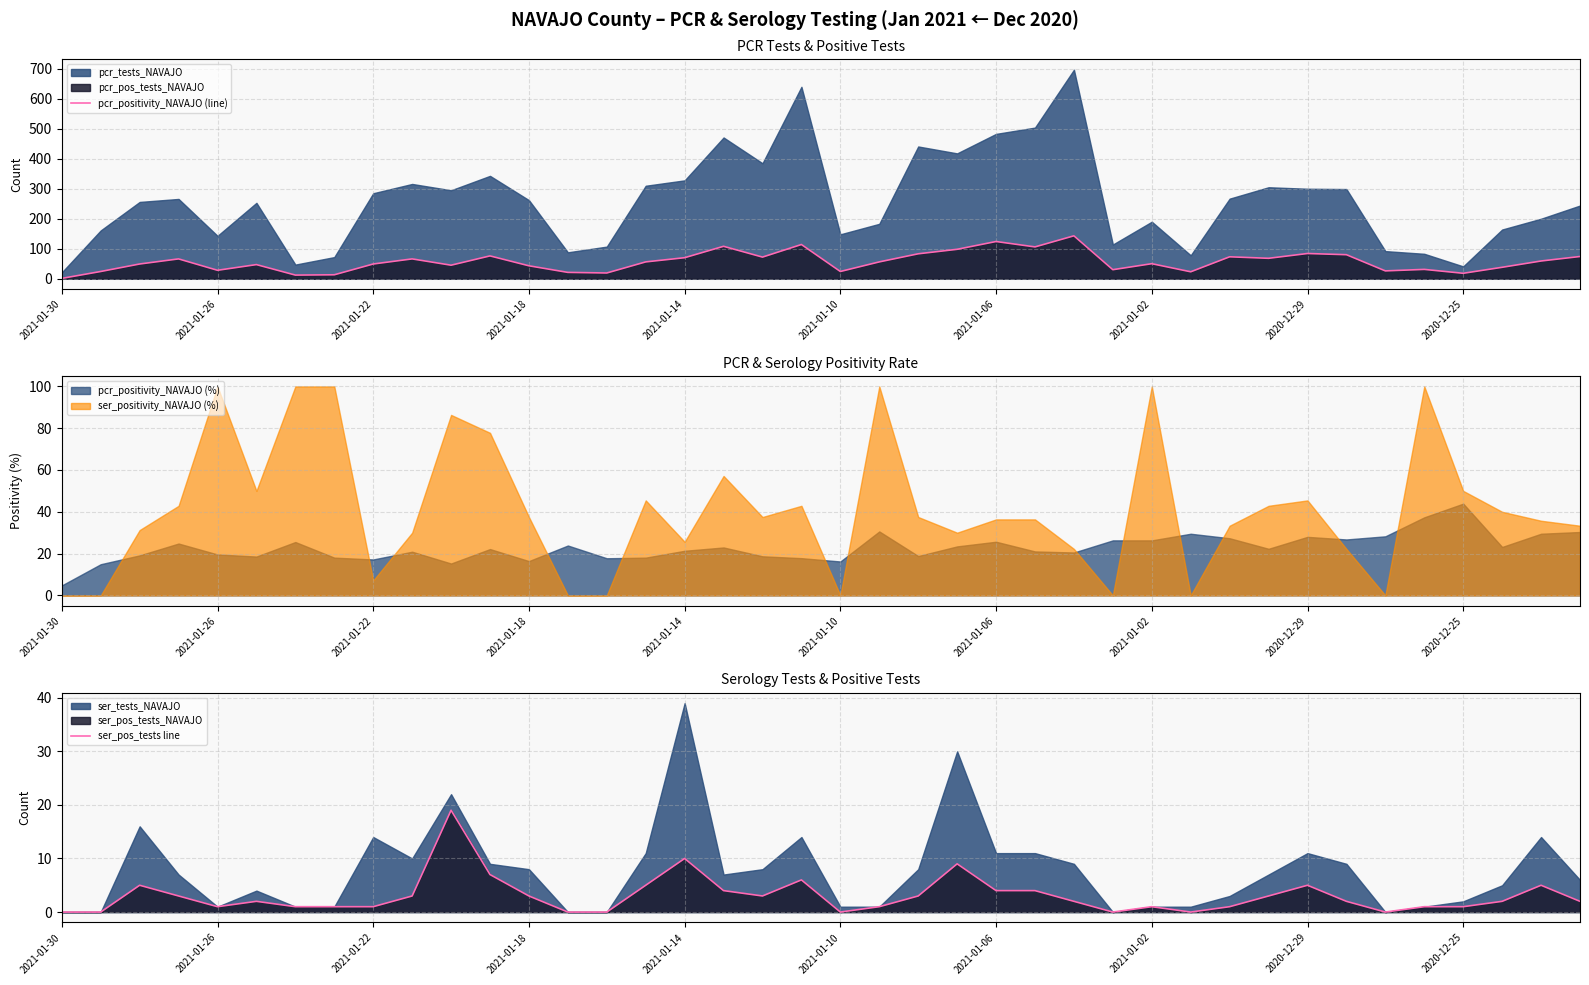

What is the maximum value for ser_pos_tests line?

19